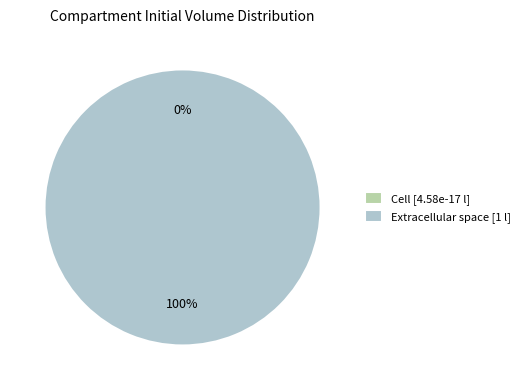

What percentage is the Extracellular space slice, to the nearest percent?

100%